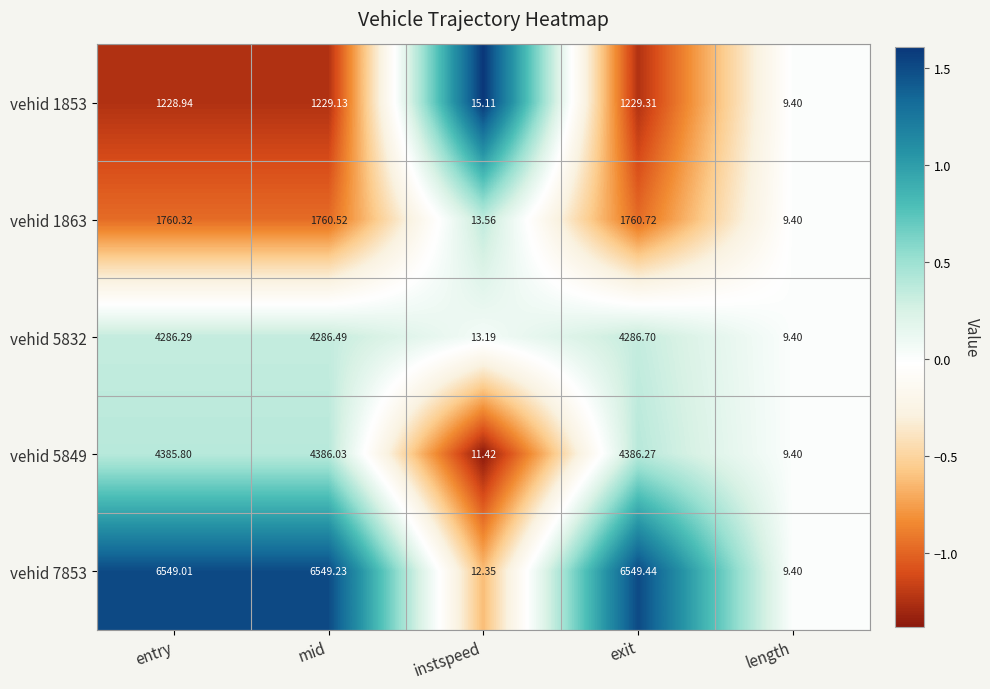

How many data points in vehid 5832 are less than 4286?

2